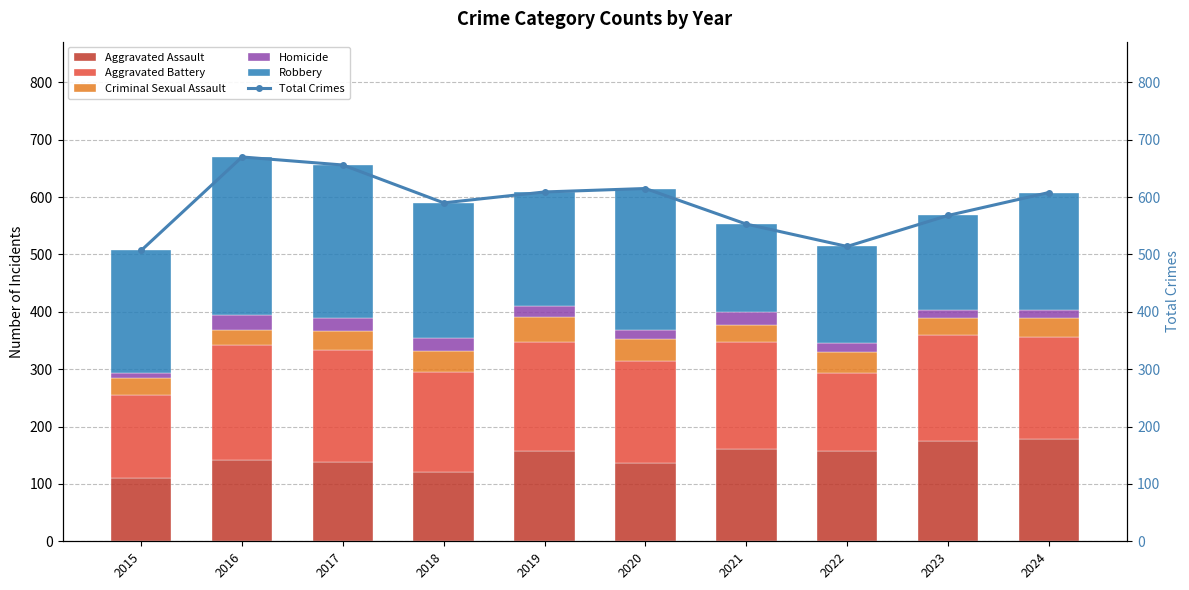

Count the number of data series in this chart.

6